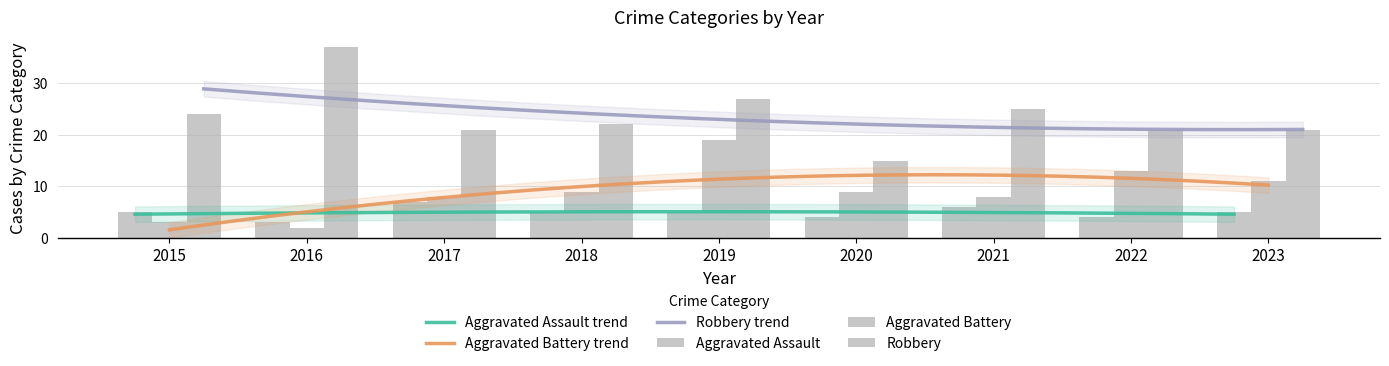

How many values in the Aggravated Assault series exceed 5?

2